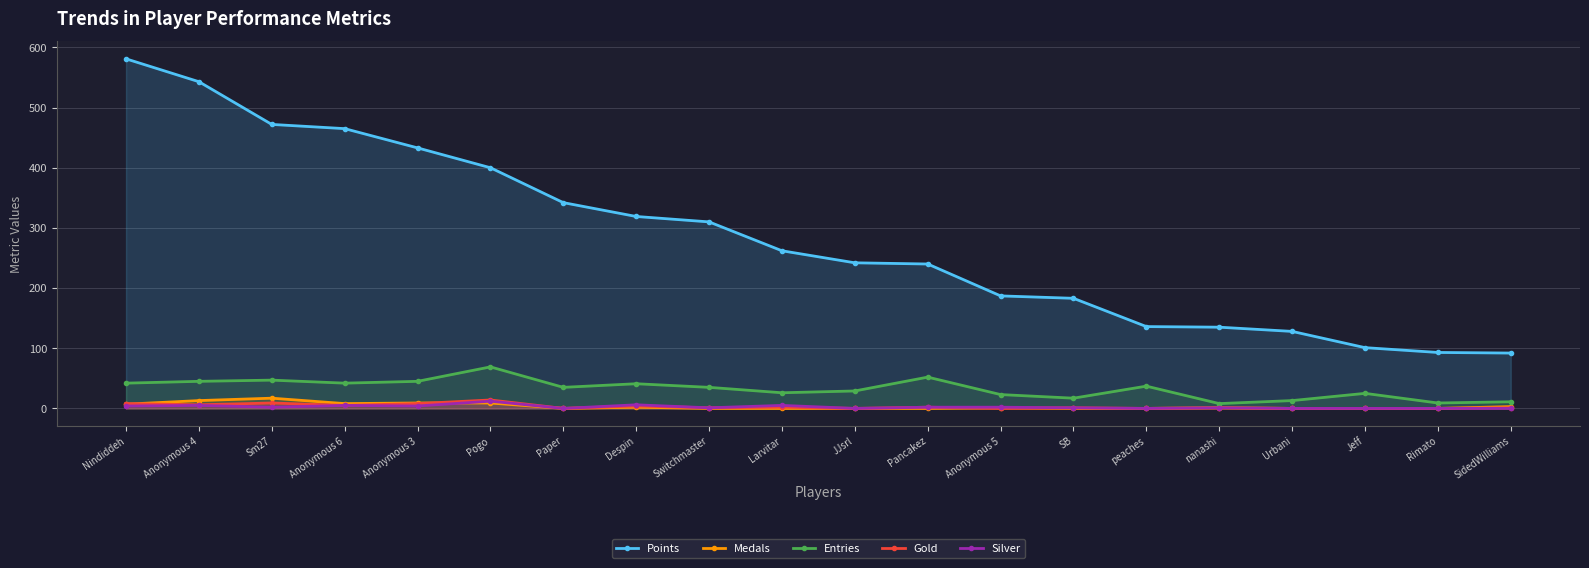

Which has a higher value, SB or Anonymous 4?

Anonymous 4